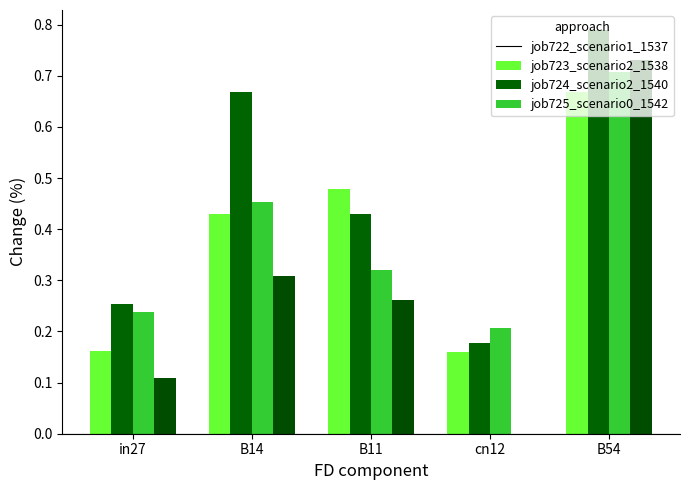

Which category has the highest value in the job724_scenario2_1540 series?

B54